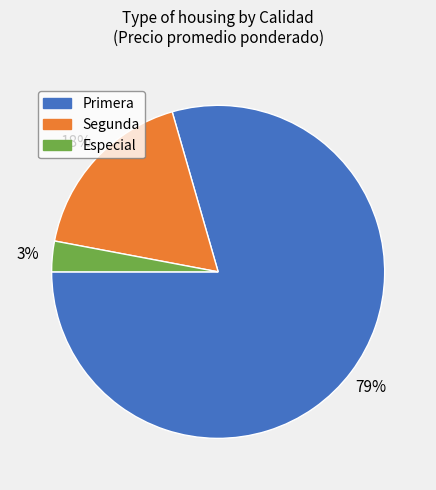

Is the sum of Primera and Especial greater than half?

Yes